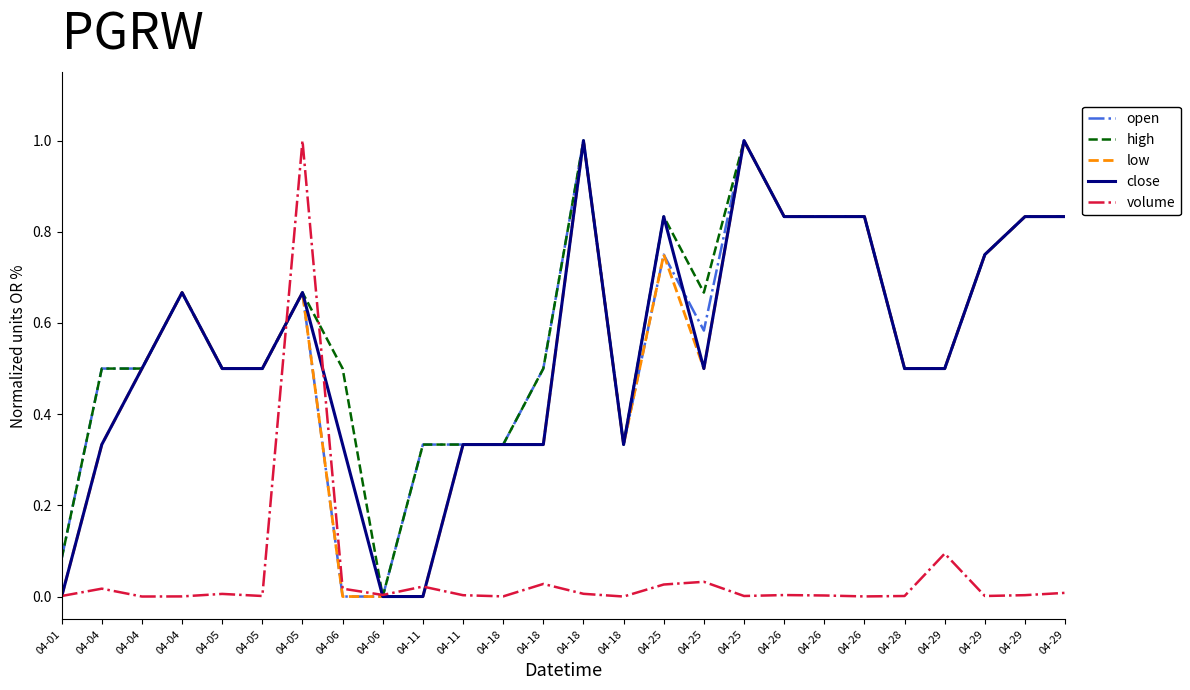

What are all the series names shown in the legend?

open, high, low, close, volume